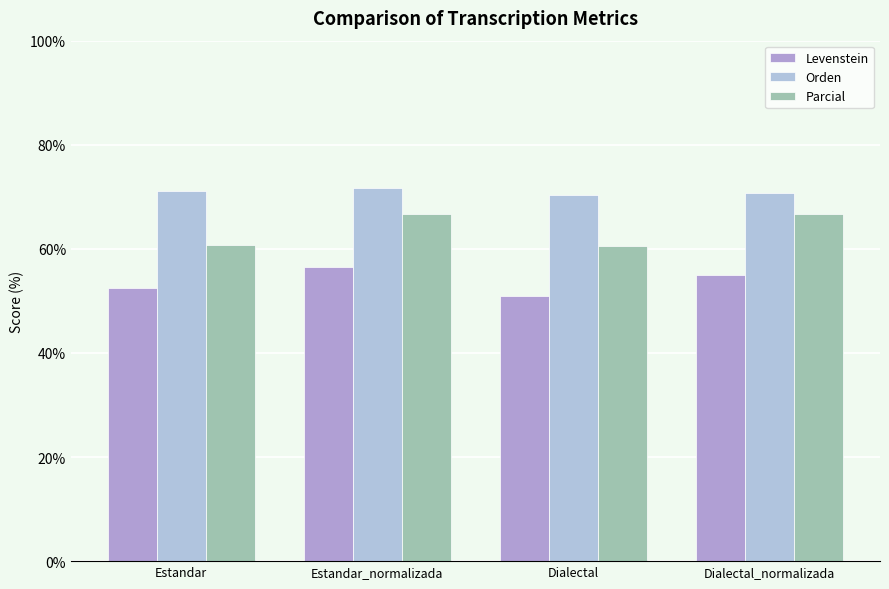

How many distinct data groups are displayed?

3